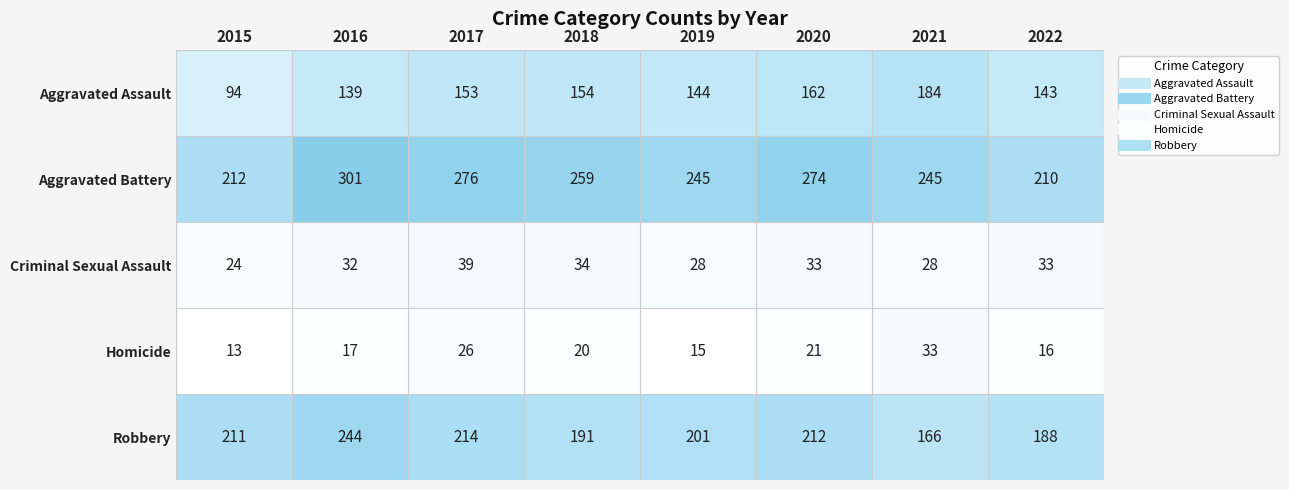

What is the difference between the highest and lowest values at 2018?

239